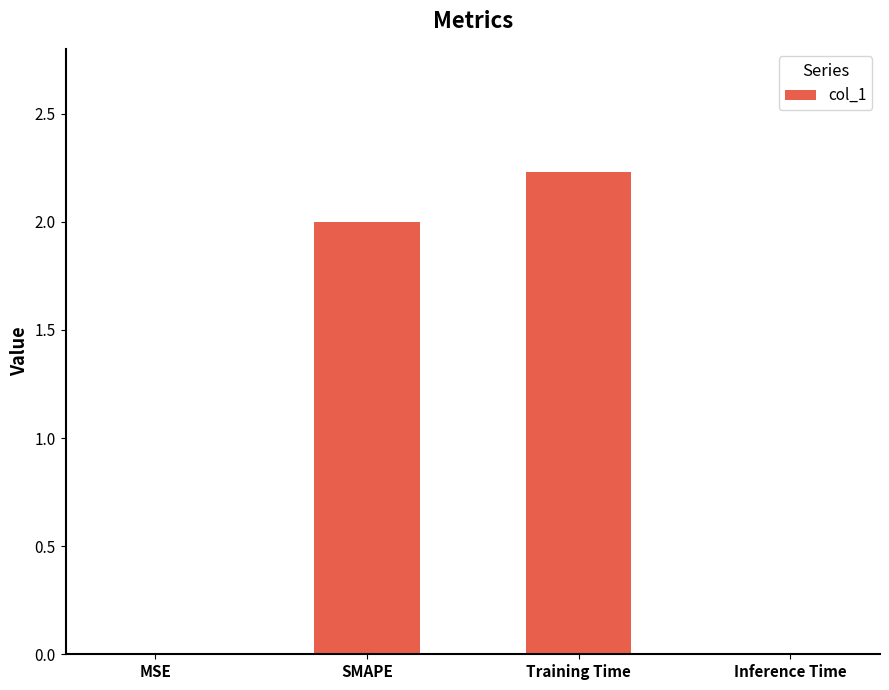

Which has a higher value, Inference Time or Training Time?

Training Time